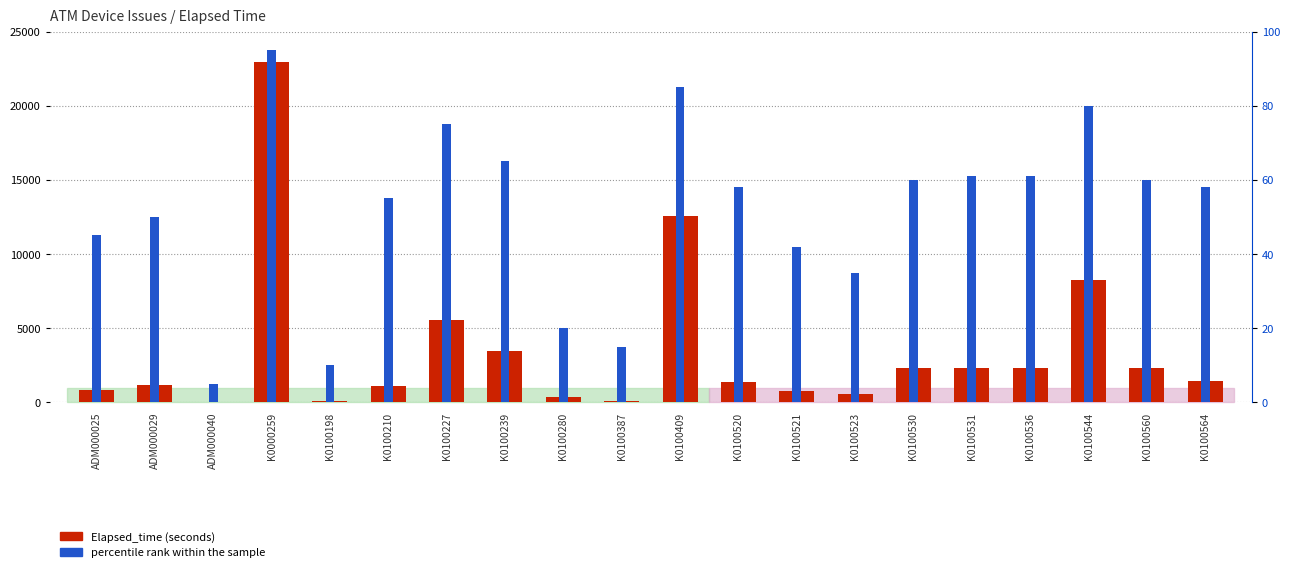

Rank the series by their average value, from lowest to highest.

percentile rank within the sample, Elapsed_time